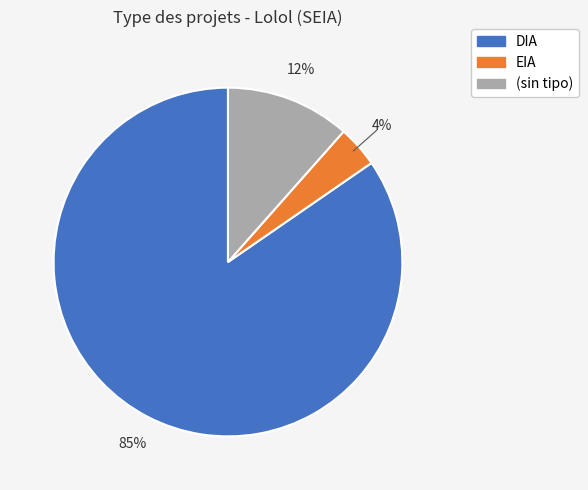

Is there any slice that represents more than half of the pie?

Yes